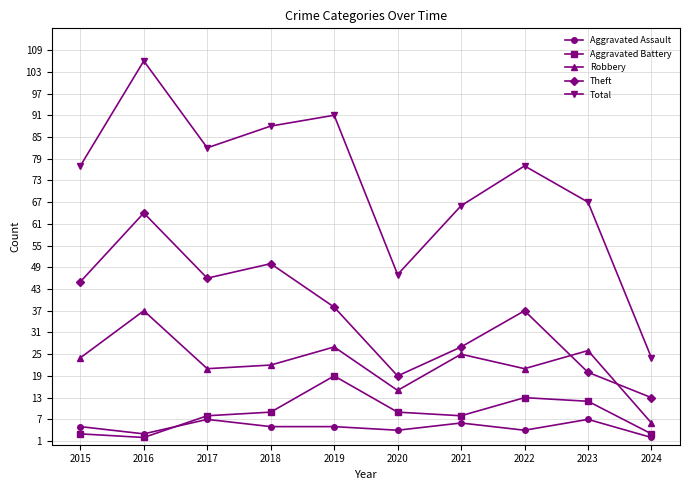

True or false: Aggravated Assault and Total intersect in this chart.

False